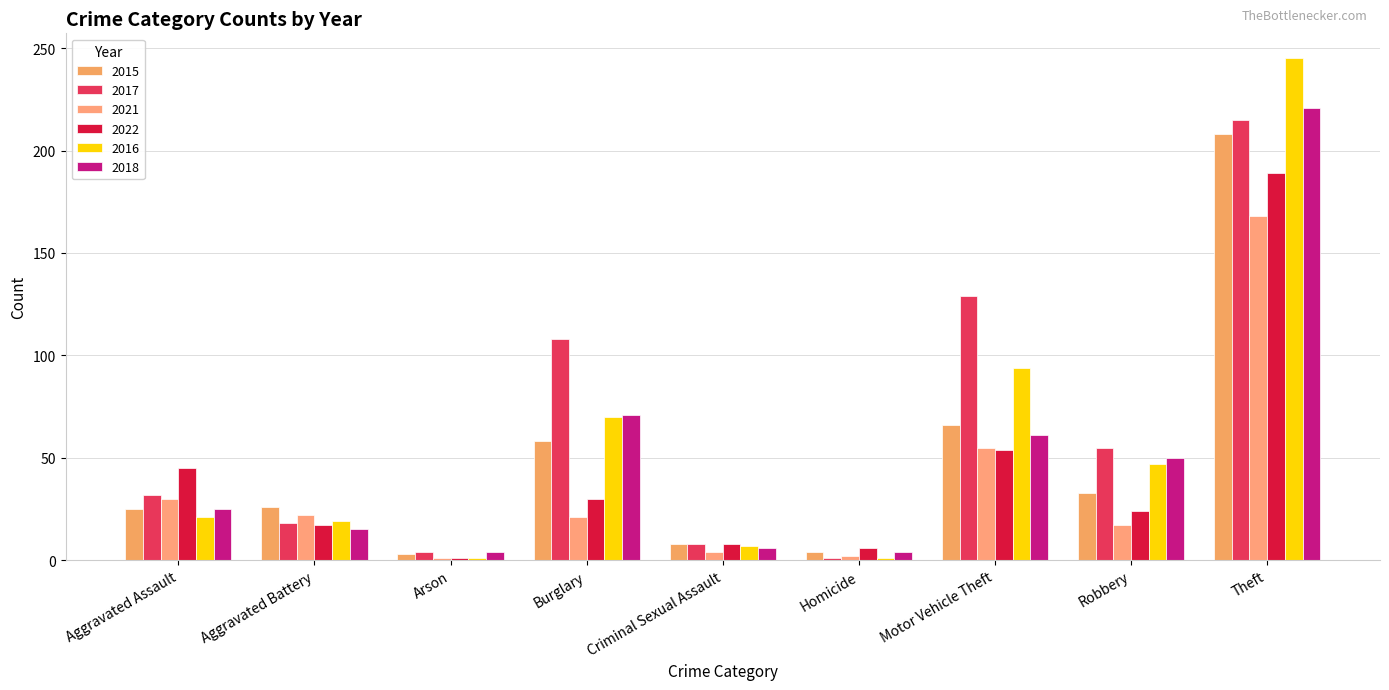

What are all the series names shown in the legend?

2015, 2017, 2021, 2022, 2016, 2018